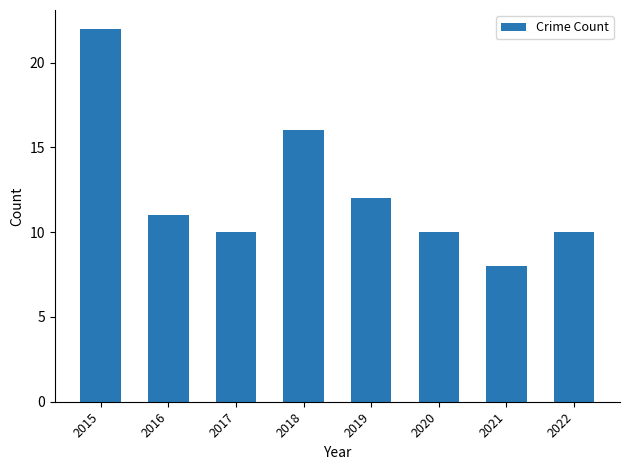

What is the sum of all values?

99